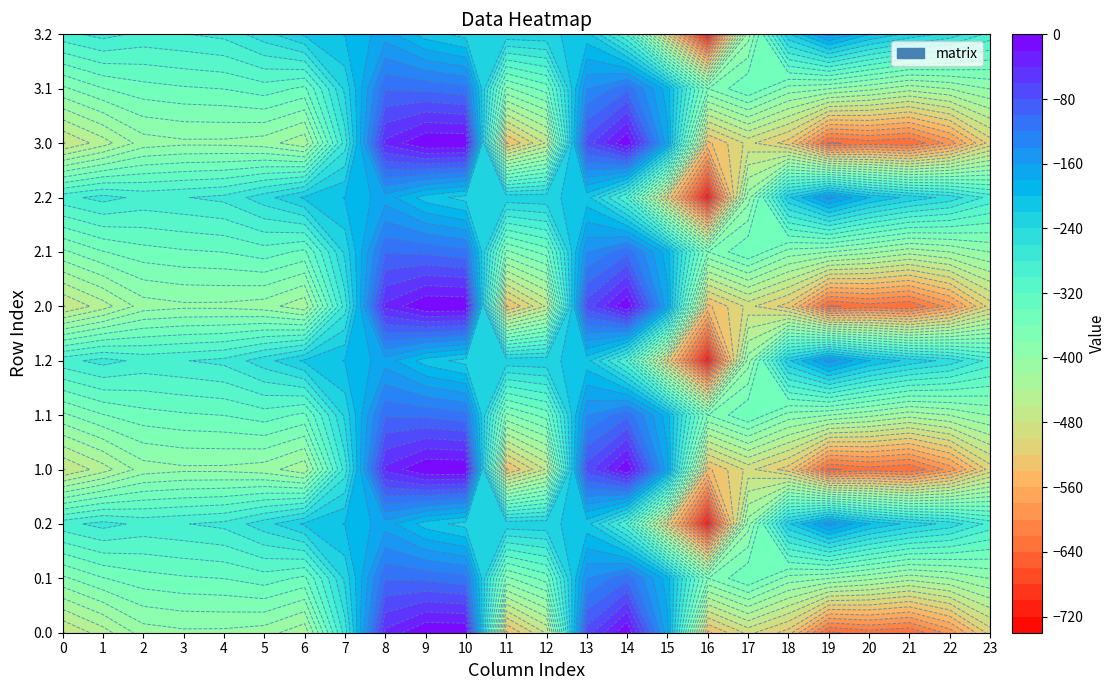

At which label does 2.1 first exceed -345?

3